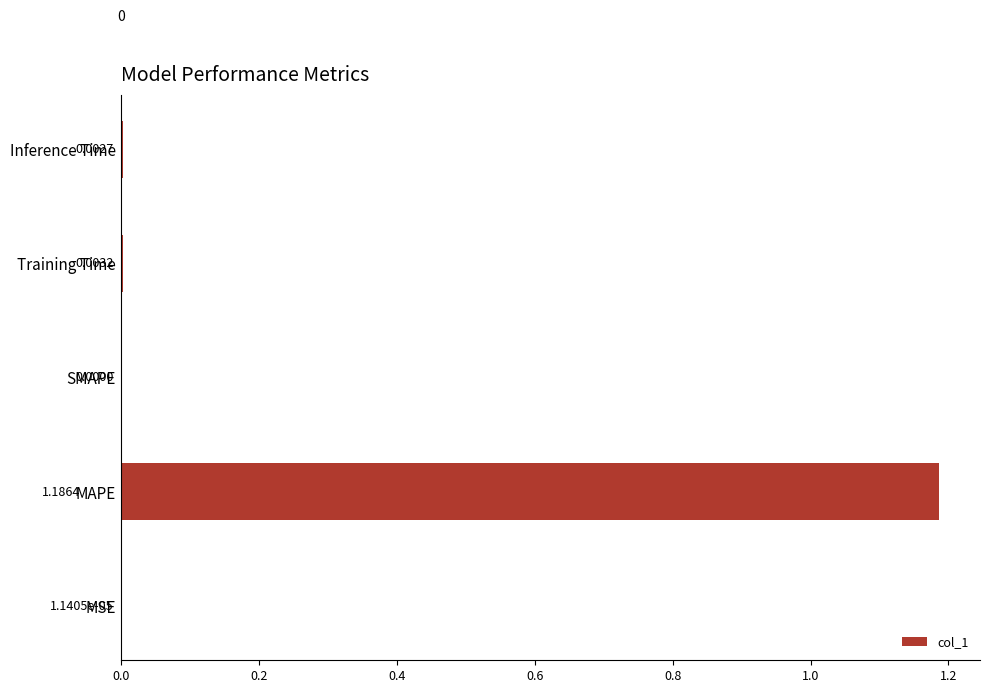

What is the change in value from MAPE to Training Time?

-1.2